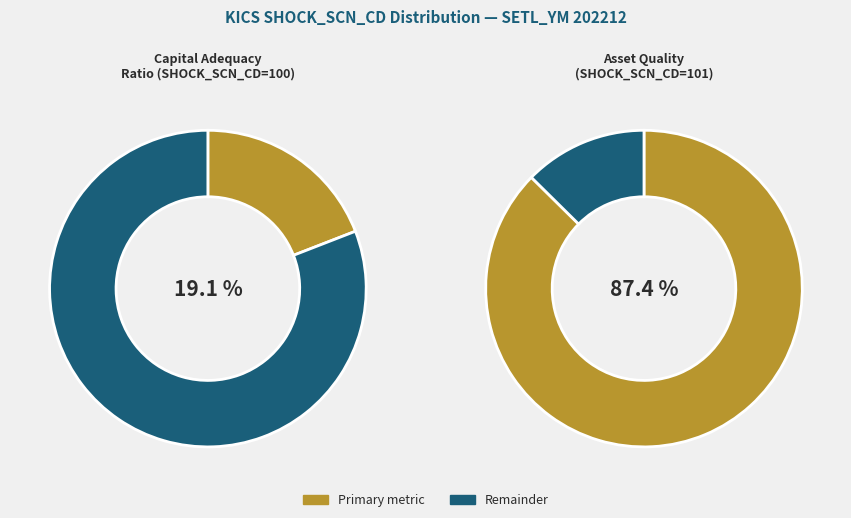

Is it true that 106 is 1% of the pie?

False